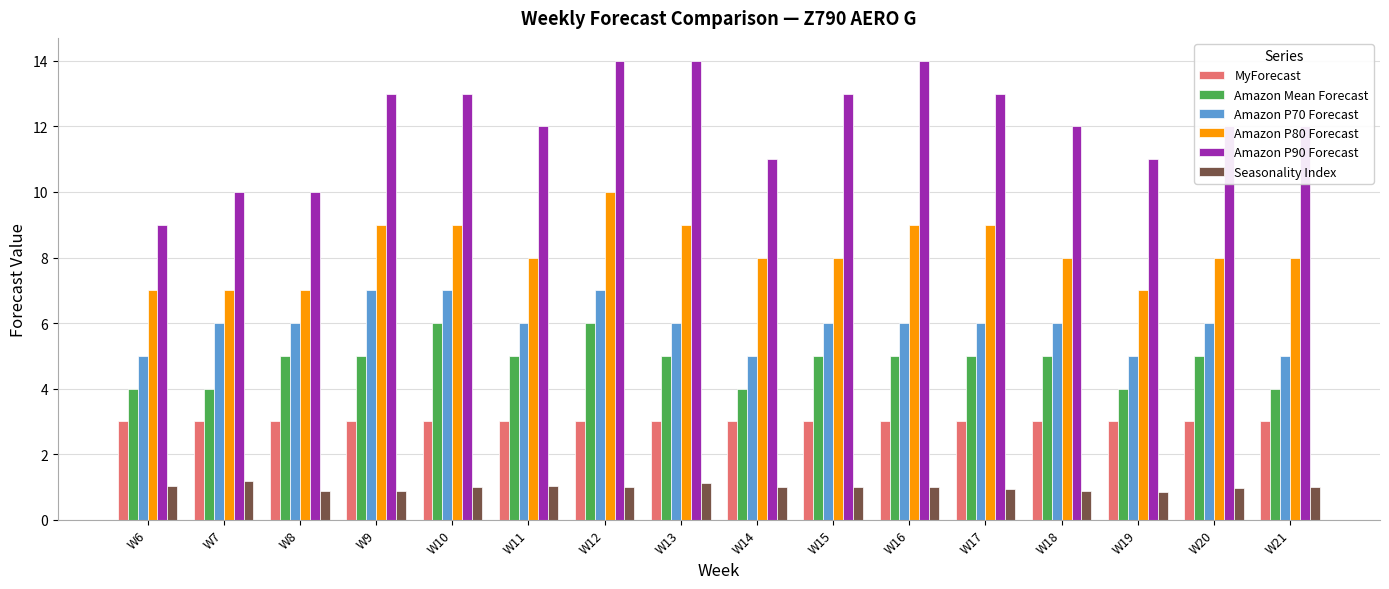

Count the number of categories in the chart.

16